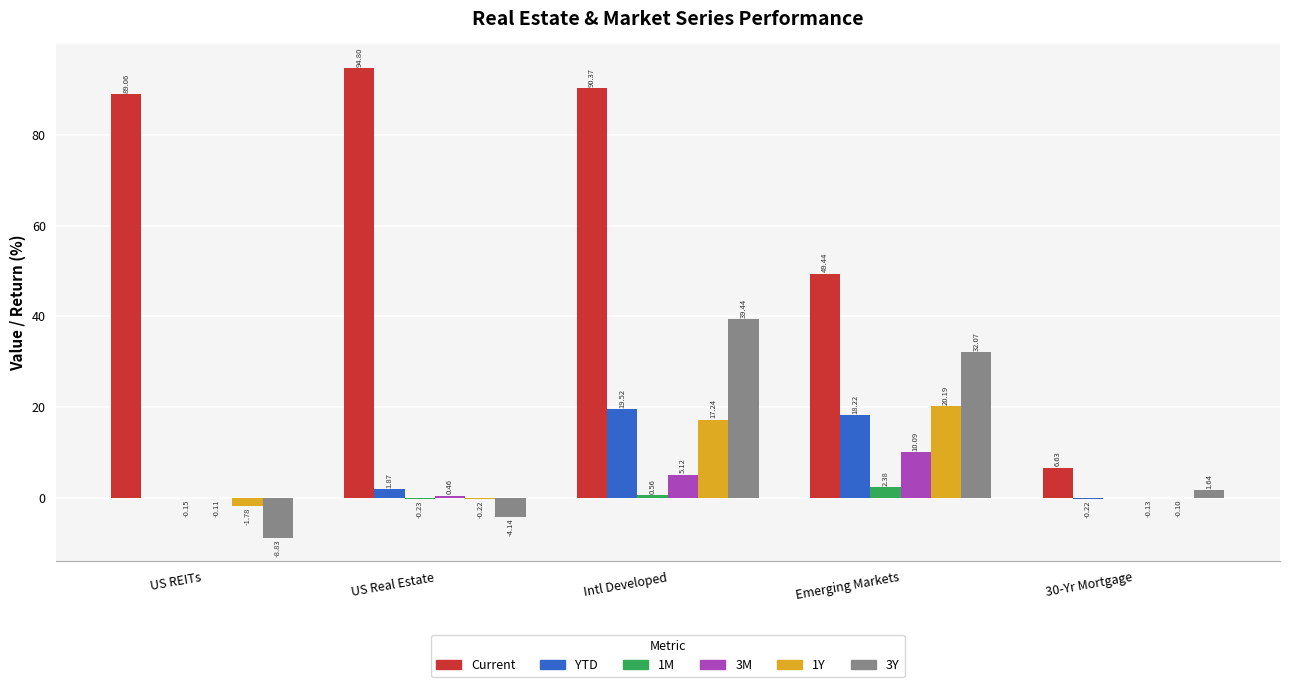

At which category is the sum across all series the highest?

Intl Developed